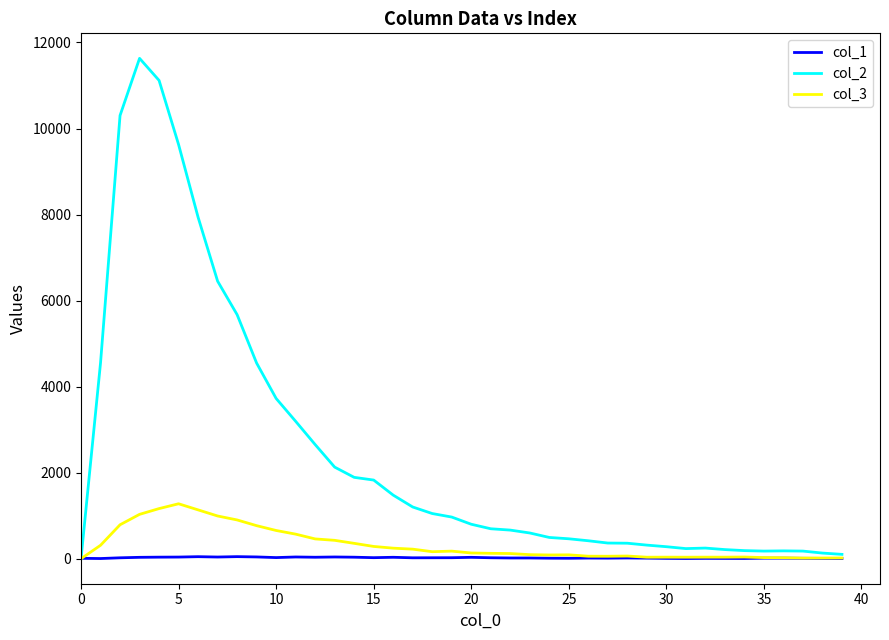

What are all the series names shown in the legend?

col_1, col_2, col_3